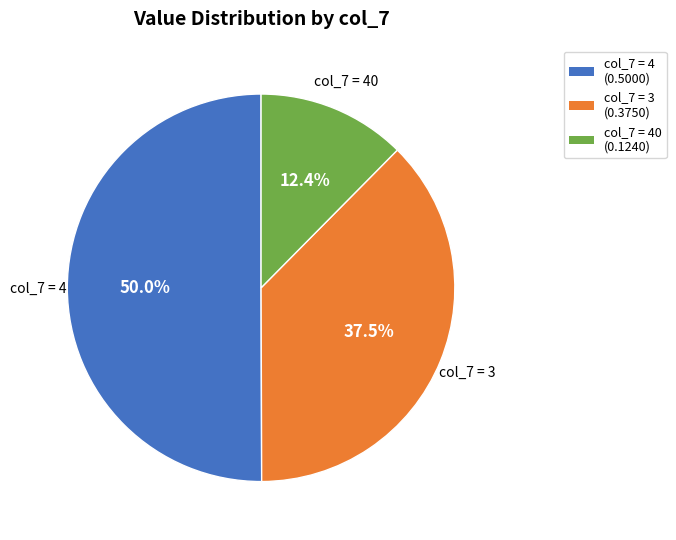

Rank the categories by value from highest to lowest.

col_7 = 4 (0.5000), col_7 = 3 (0.3750), col_7 = 40 (0.1240)